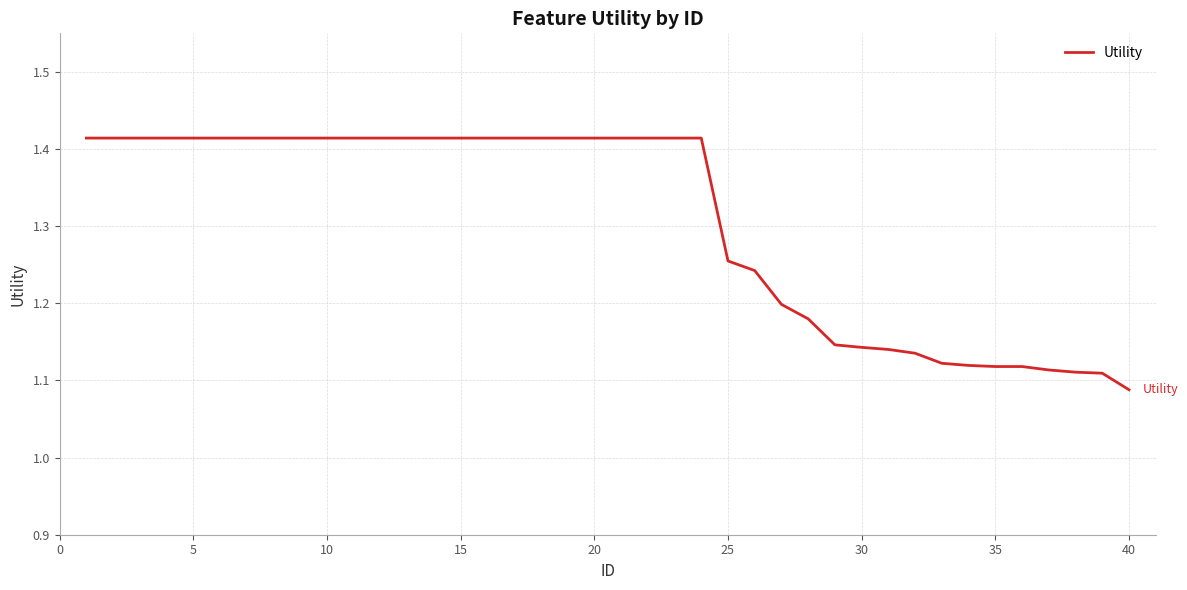

How many distinct data groups are displayed?

1